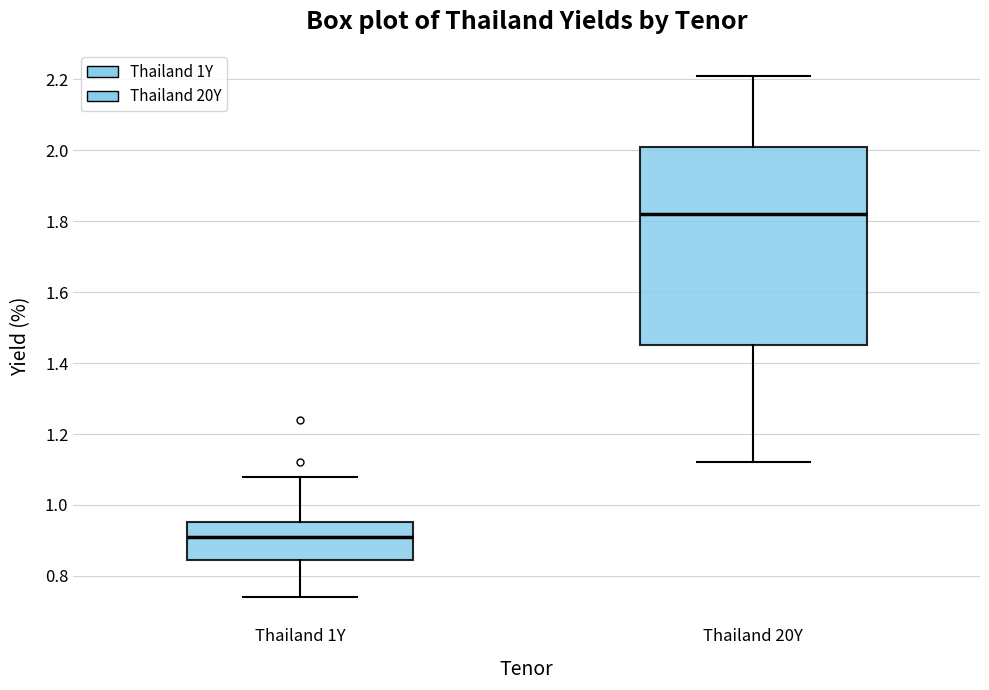

Where does the median line of the box for Thailand 1Y sit on the y-axis? The values are not printed on the chart, so give them approximately, as read against the axis.

0.92